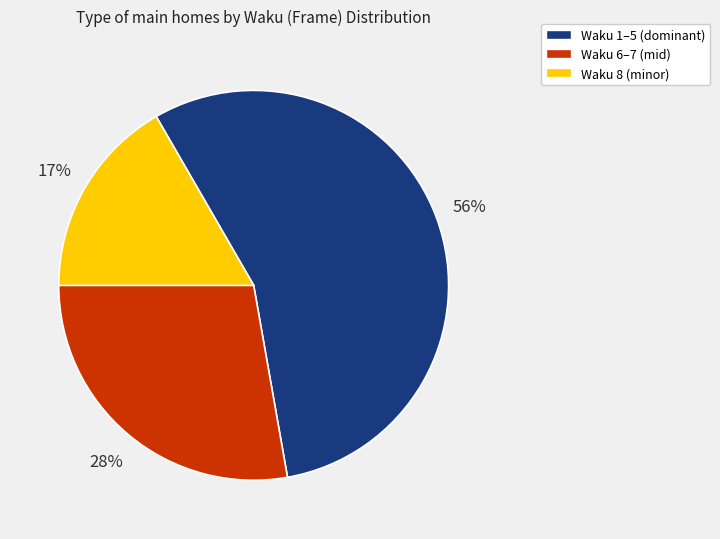

To the nearest percent, what is the average slice percentage?

33%